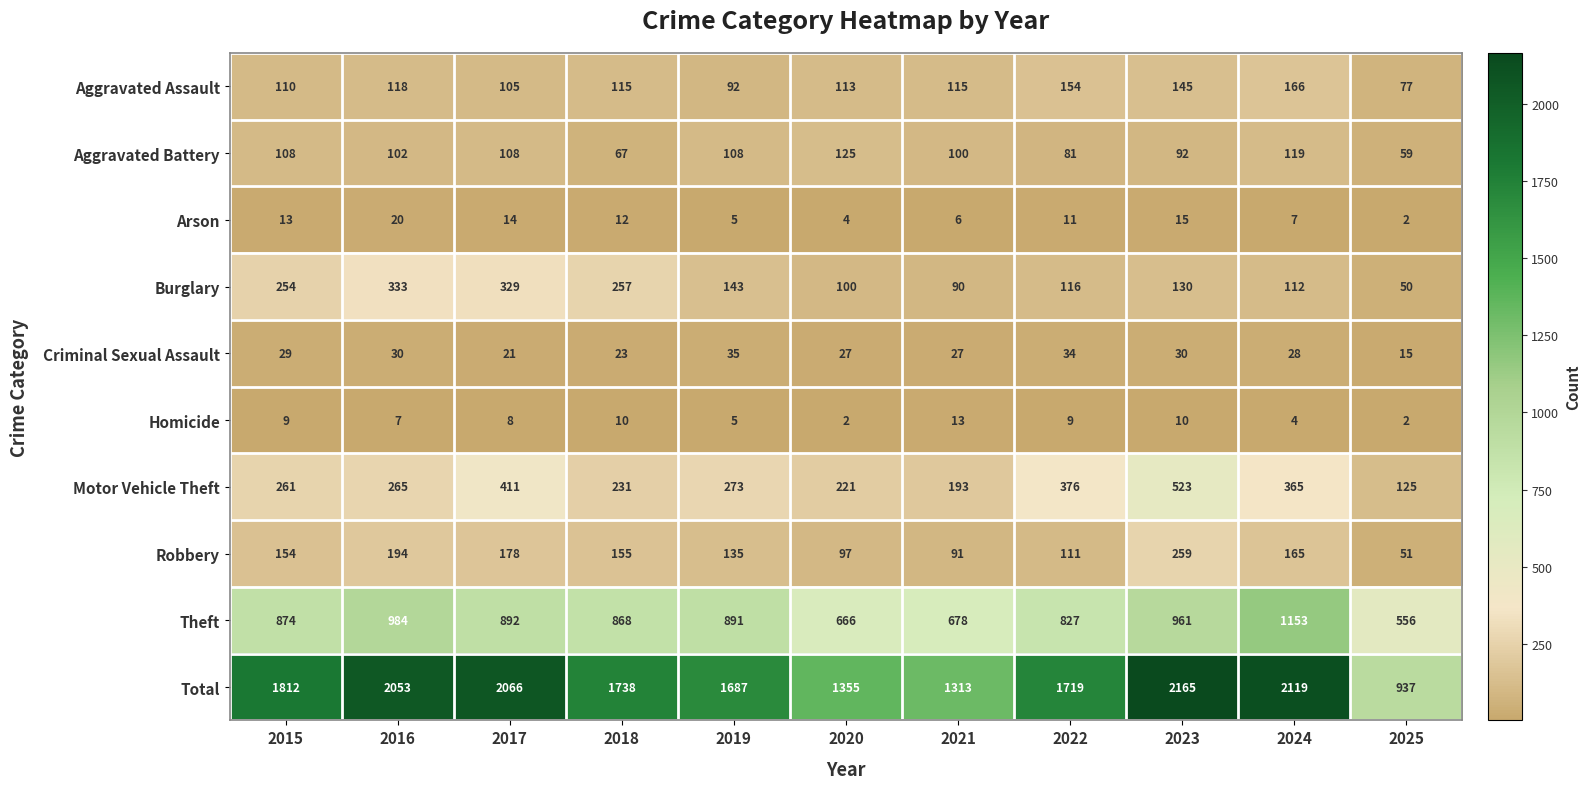

Between 2015 and 2016, which series saw the biggest shift?

Total